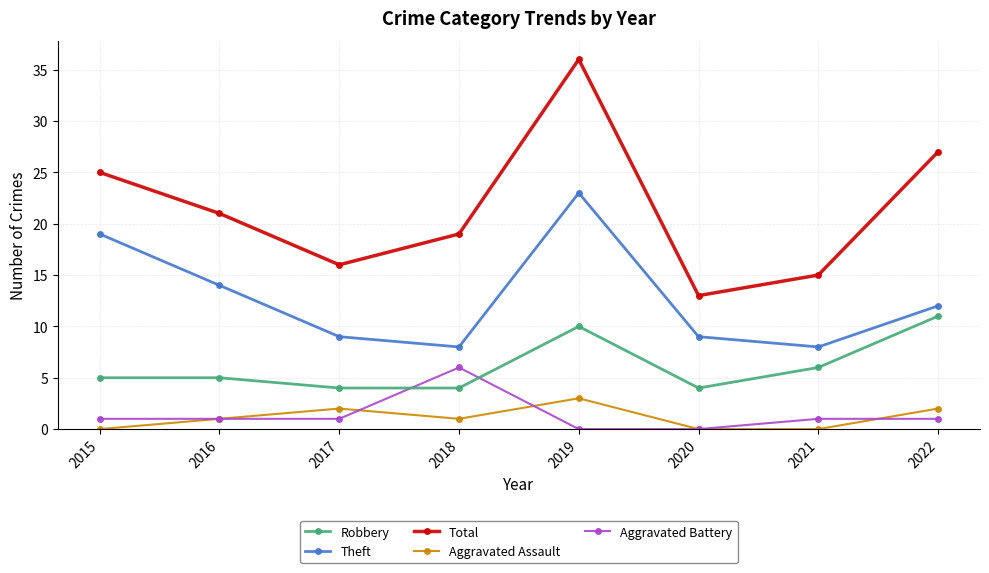

At which label is Robbery closest to 7?

2021